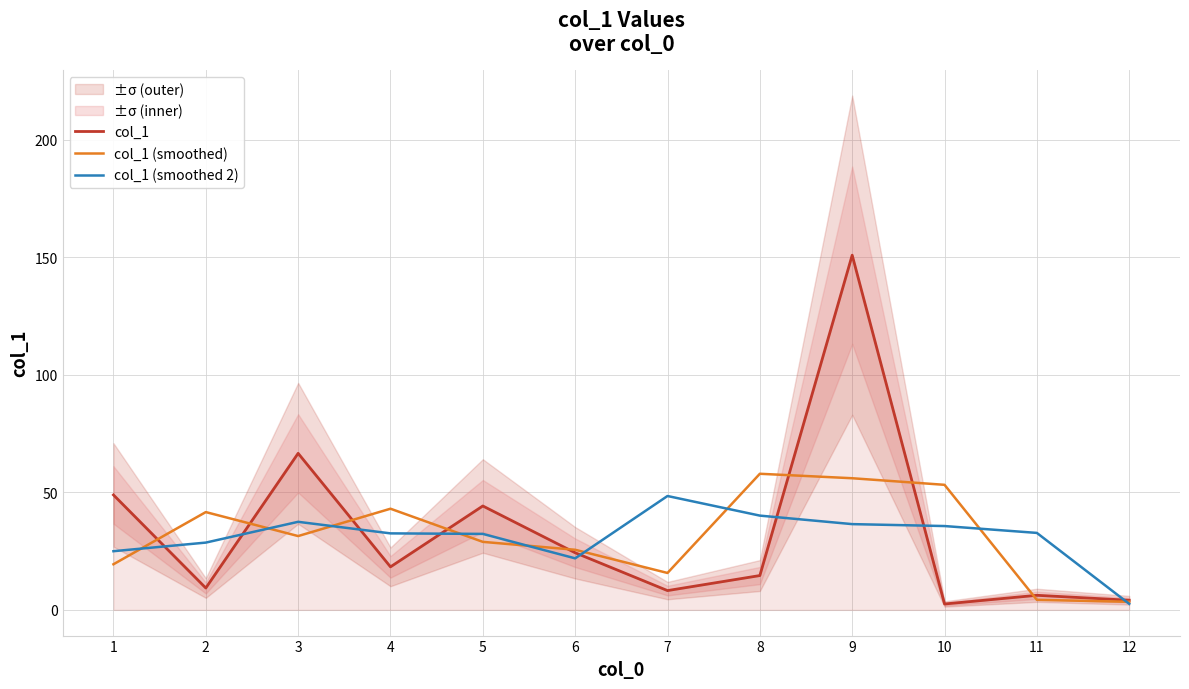

What is the lowest value of the col_1 (smoothed) series?

3.4